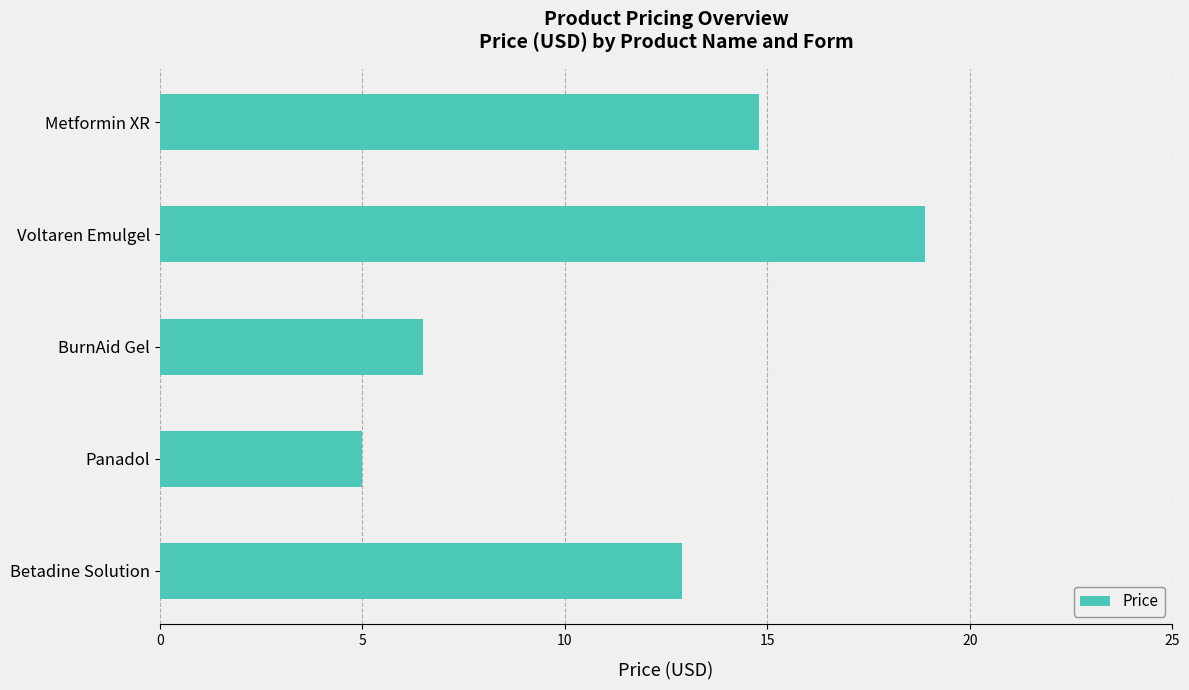

What is the change in value from BurnAid Gel to Panadol?

-1.5